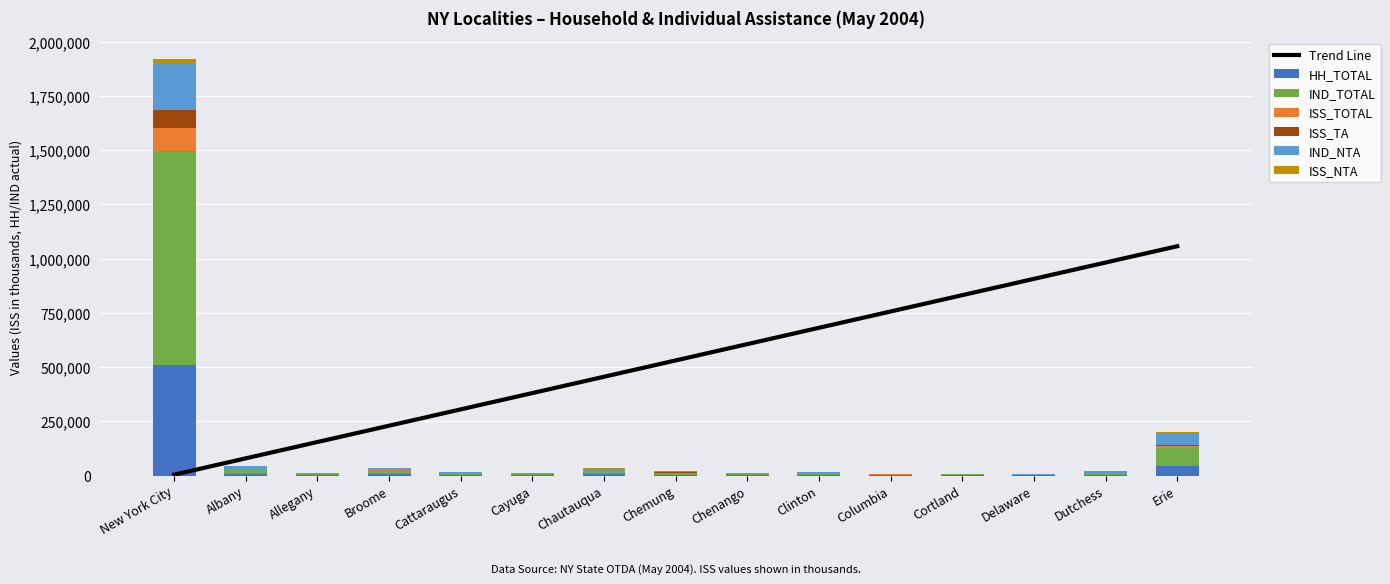

What is the difference between the ISS_NTA values at Delaware and Allegany?

71.1